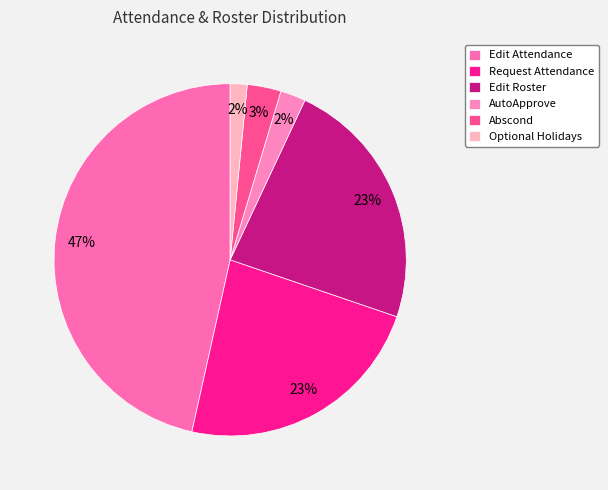

The Abscond slice represents 15% of the pie. True or false?

False